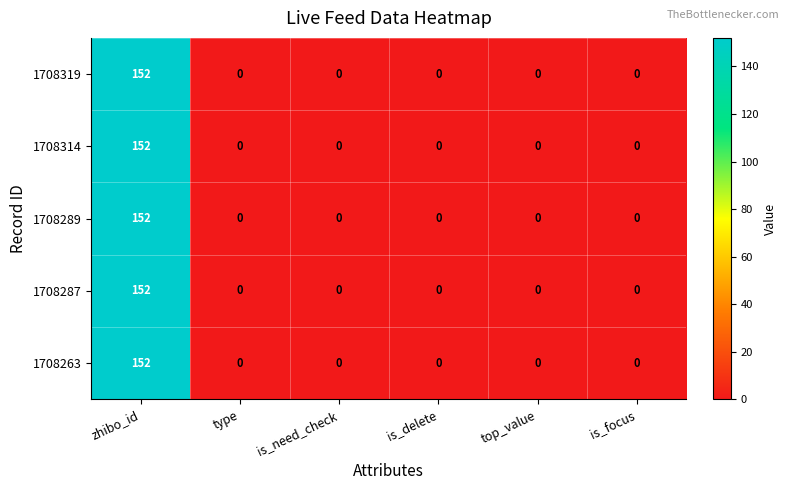

How many series are shown in this chart?

5